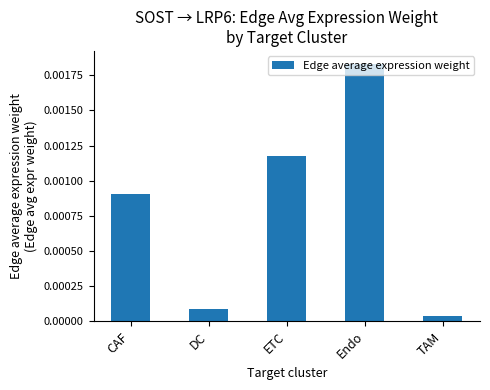

What is the label of the 5th bar from the left?

TAM